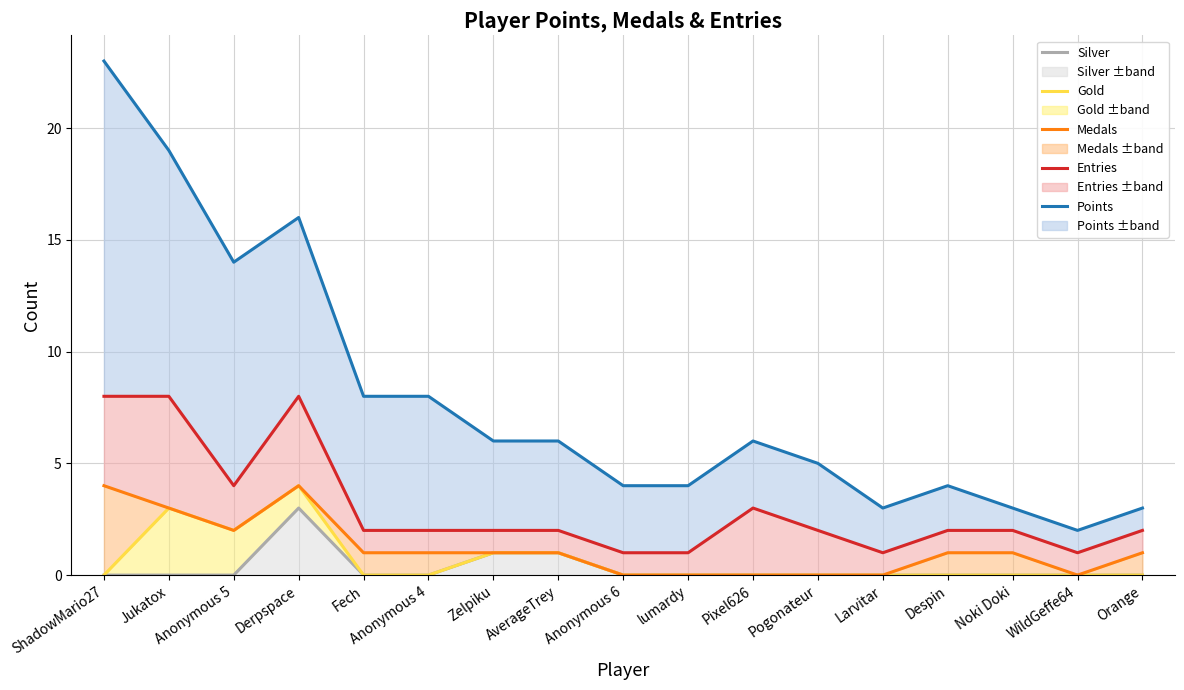

True or false: Medals and Entries intersect in this chart.

False